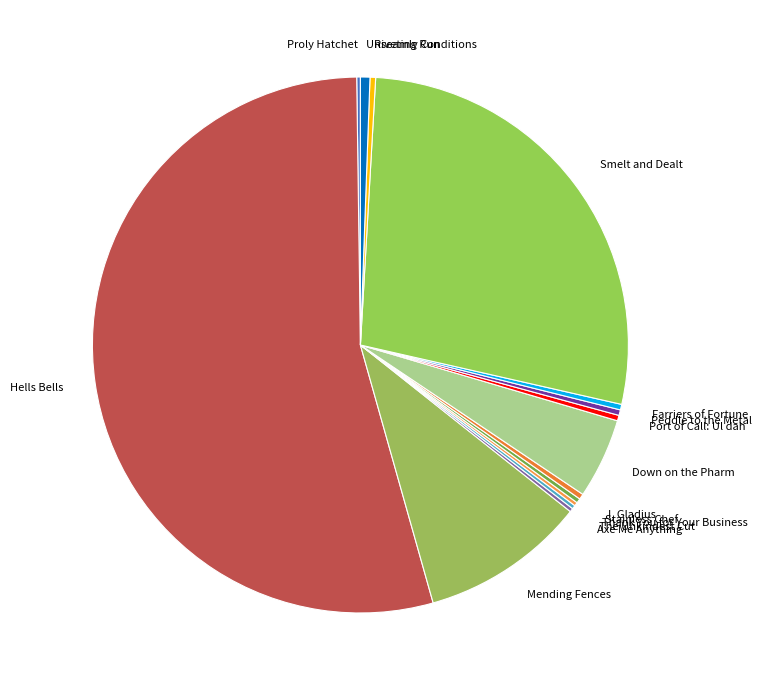

Which category has the biggest portion of the pie?

Hells Bells